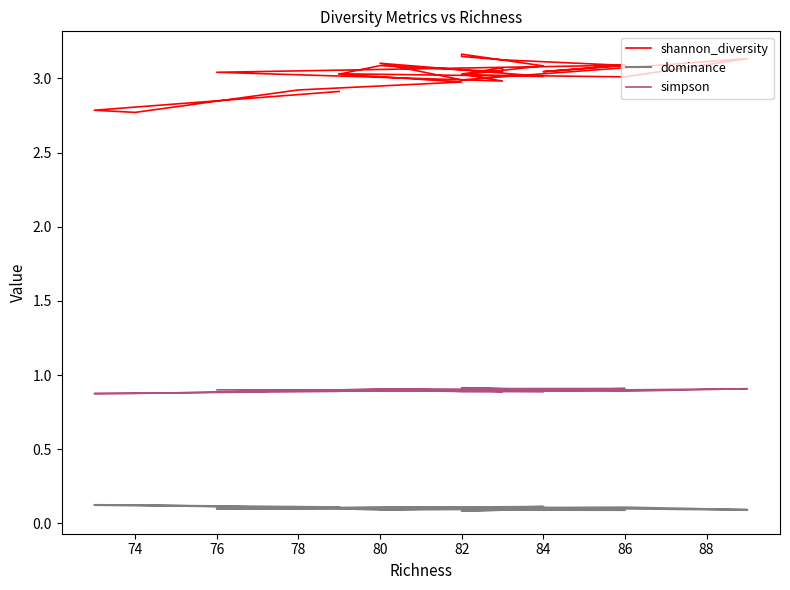

At which category does dominance reach its first local valley?

78